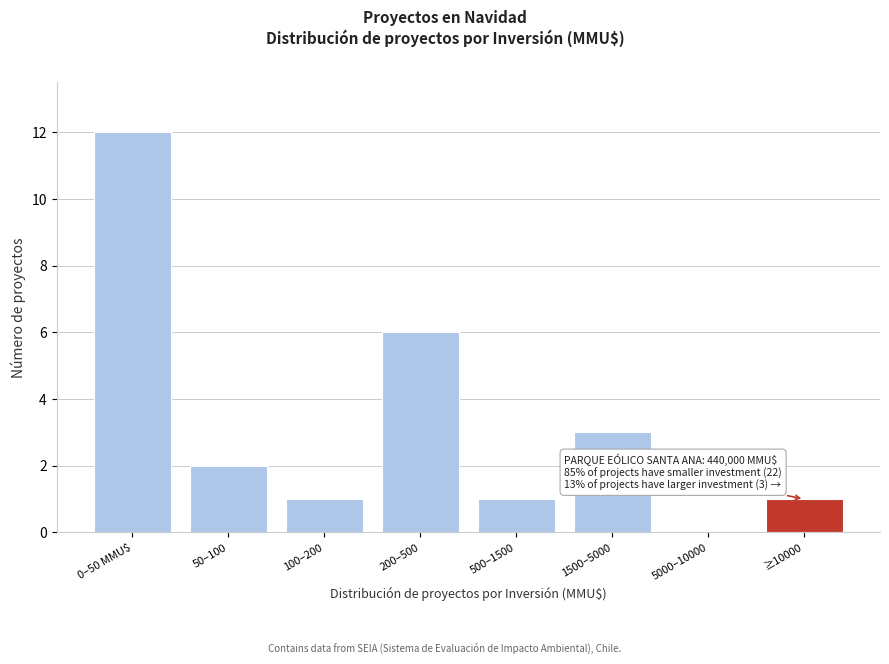

Reading left to right, extract all data points from this chart.

0–50 MMU$=12	50–100=2	100–200=1	200–500=6	500–1500=1	1500–5000=3	5000–10000=0	≥10000=1